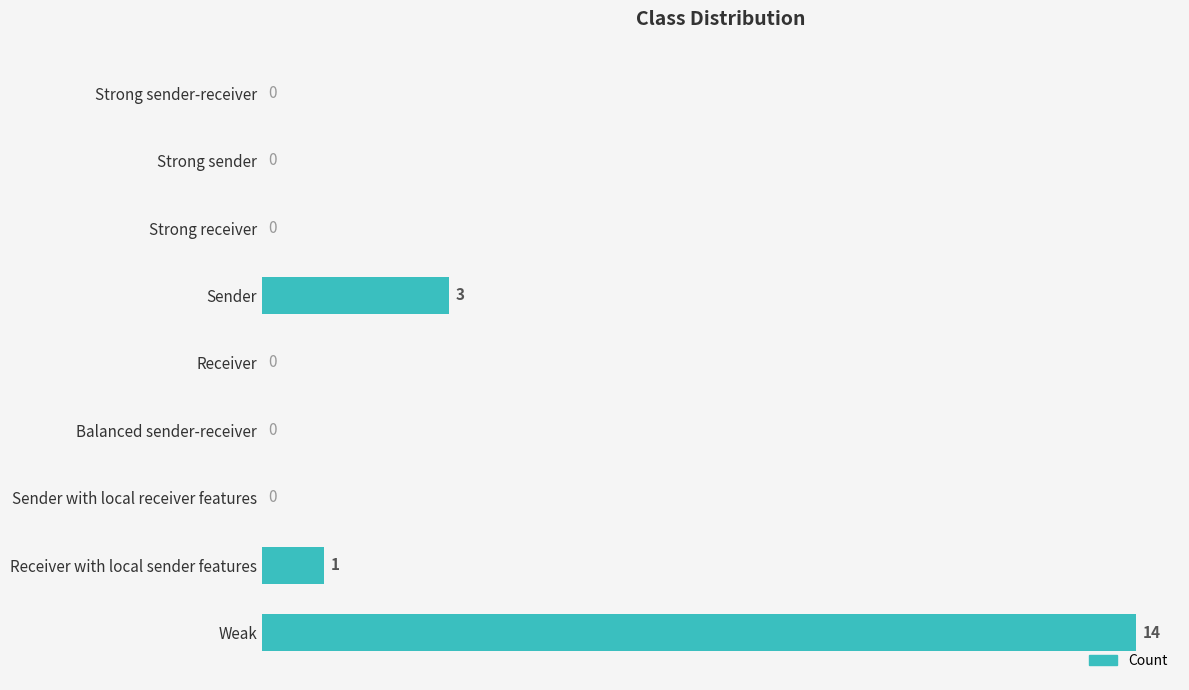

Reading top to bottom, what are all the values shown in this chart?

Strong sender-receiver=0	Strong sender=0	Strong receiver=0	Sender=3	Receiver=0	Balanced sender-receiver=0	Sender with local receiver features=0	Receiver with local sender features=1	Weak=14